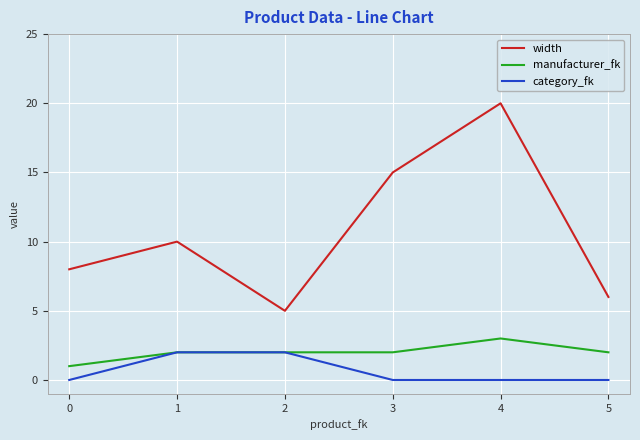

What is the highest value of the width series?

20